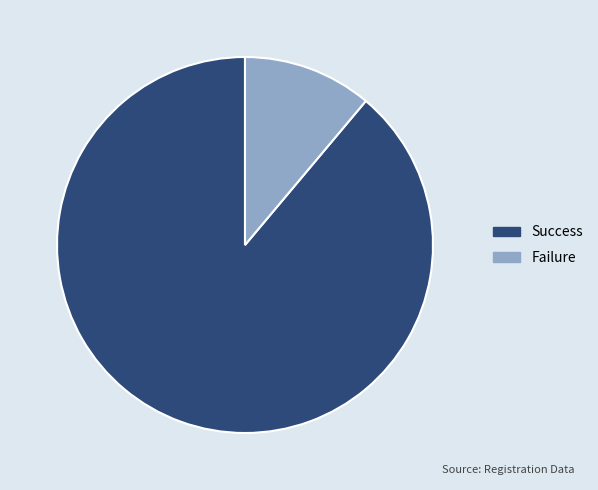

Is the sum of Failure and Success greater than half?

Yes